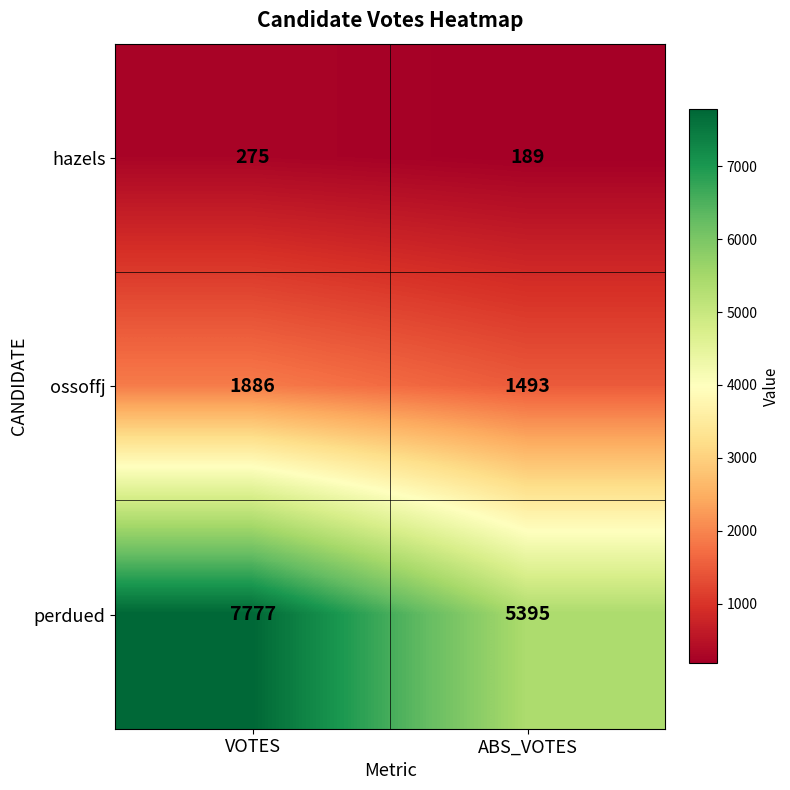

List the series in order of their peak value, lowest first.

hazels, ossoffj, perdued